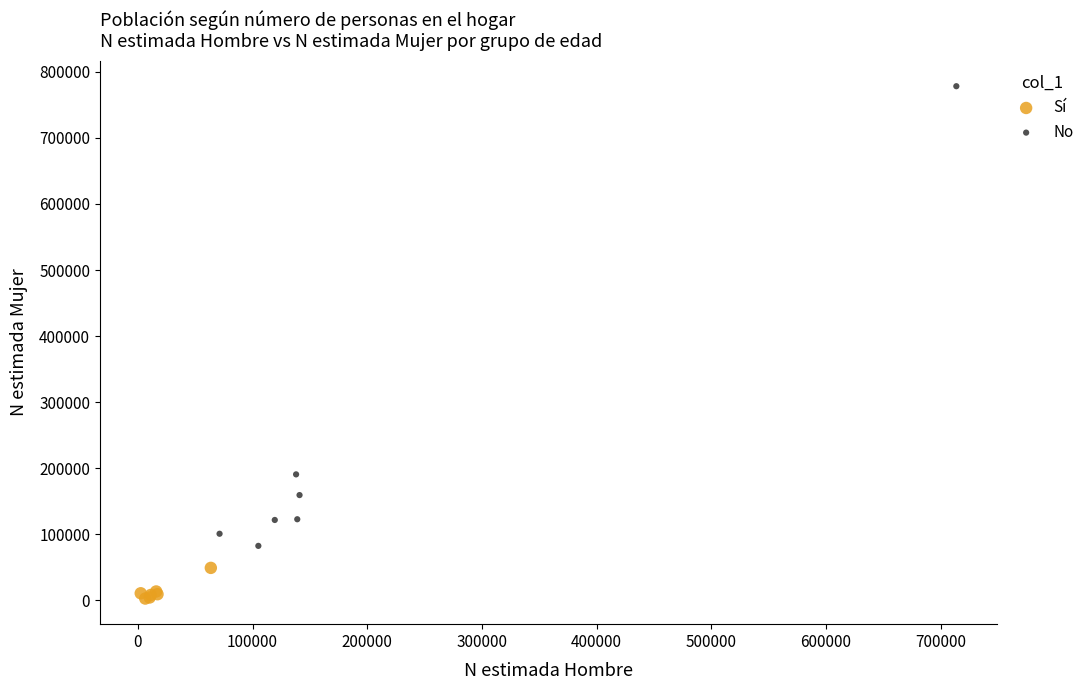

What are all the series names shown in the legend?

Sí, No